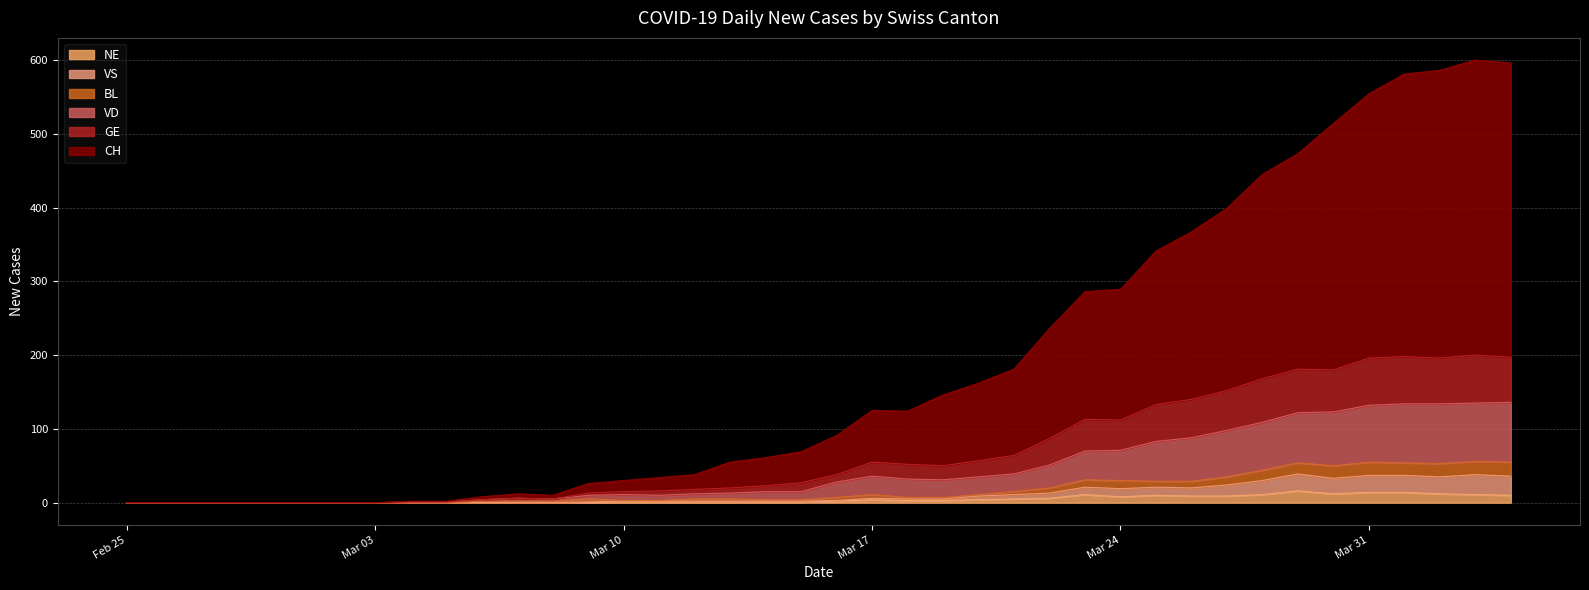

Is the value of VD at Mar 10 greater than the value of BL at 22?

No